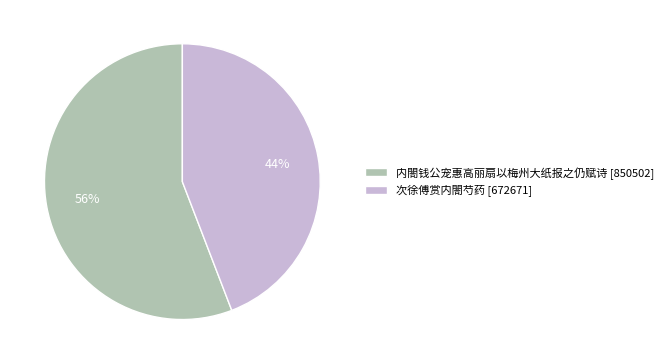

To the nearest percent, what is the combined percentage of 内閤钱公宠惠高丽扇以梅州大纸报之仍赋诗 and 次徐傅赏内閤芍药?

100%